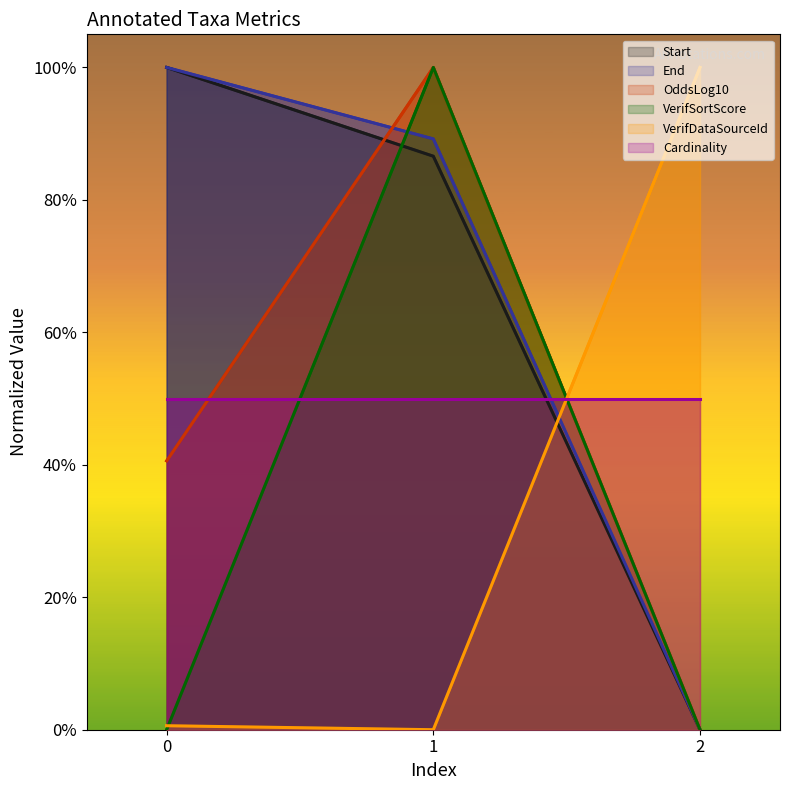

What is the difference between the OddsLog10 values at 0 and 2?

40.6